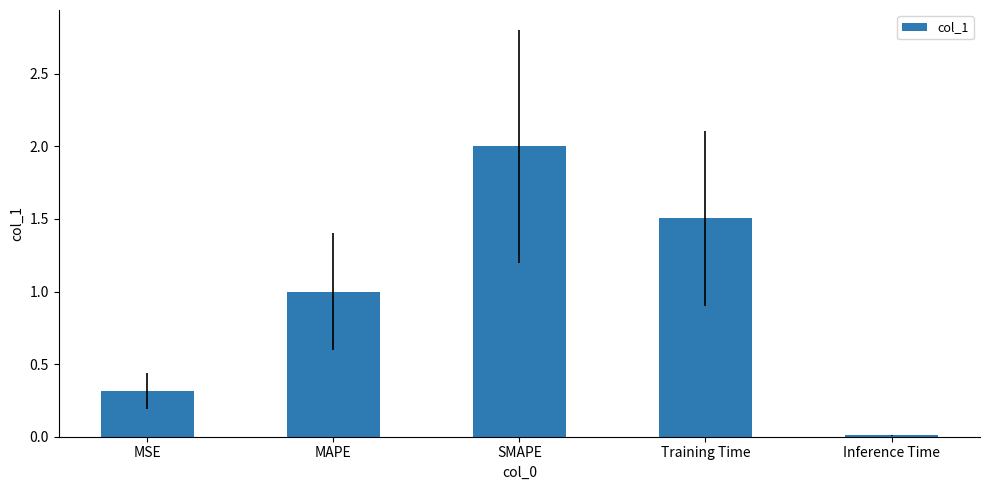

The chart shows a value of 1.0 at MAPE. True or false?

True